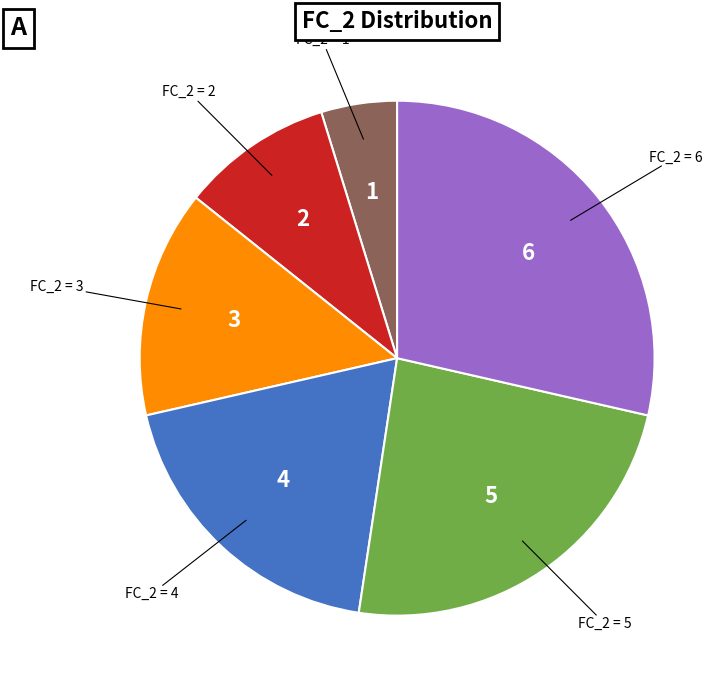

Is there any slice that represents more than half of the pie?

No